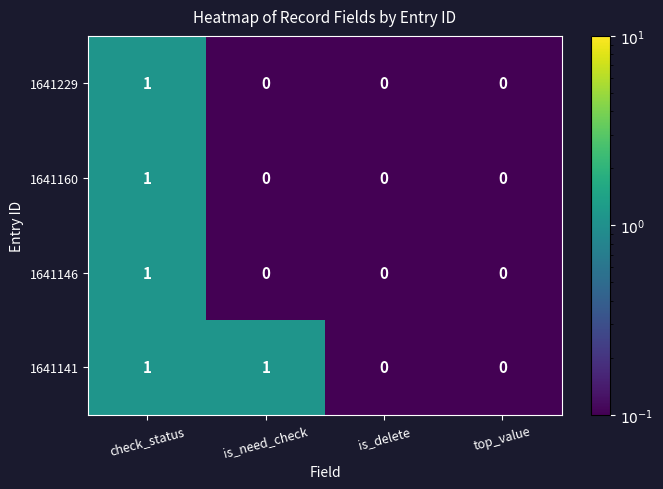

Which series has the largest total across all categories?

1641141